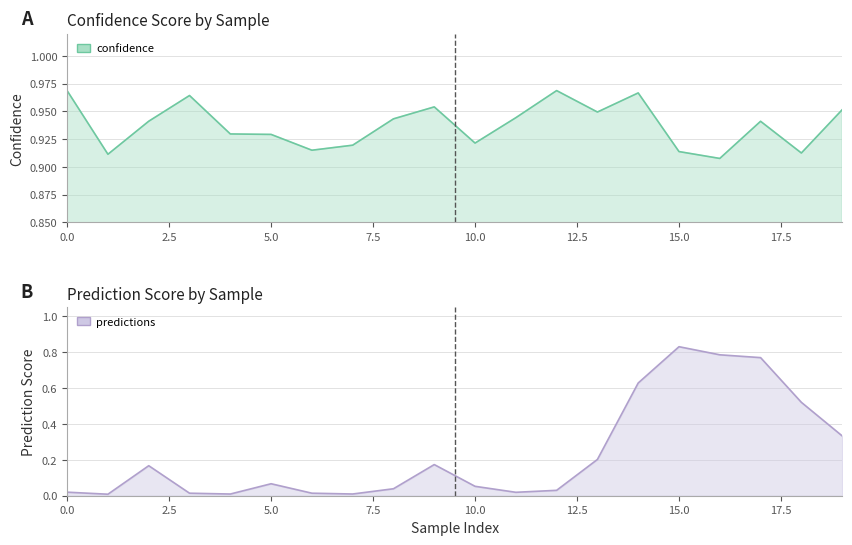

What is the label of the 6th point from the right?

14